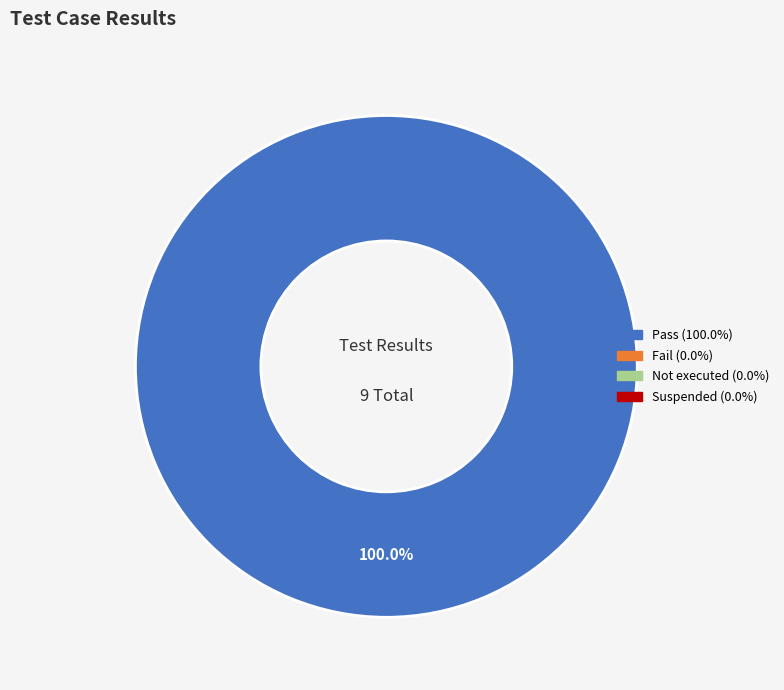

Is there any slice that represents more than half of the pie?

Yes